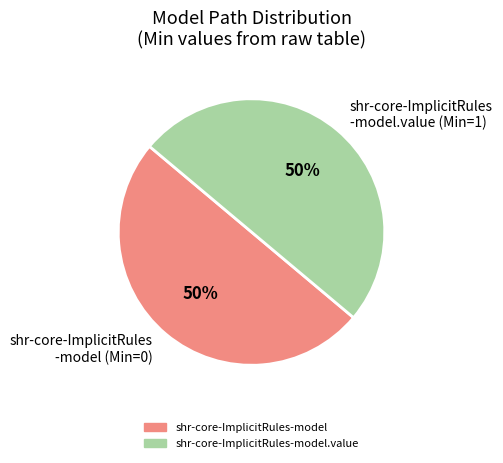

To the nearest percent, what percentage of the pie is shr-core-ImplicitRules -model (Min=0)?

50%